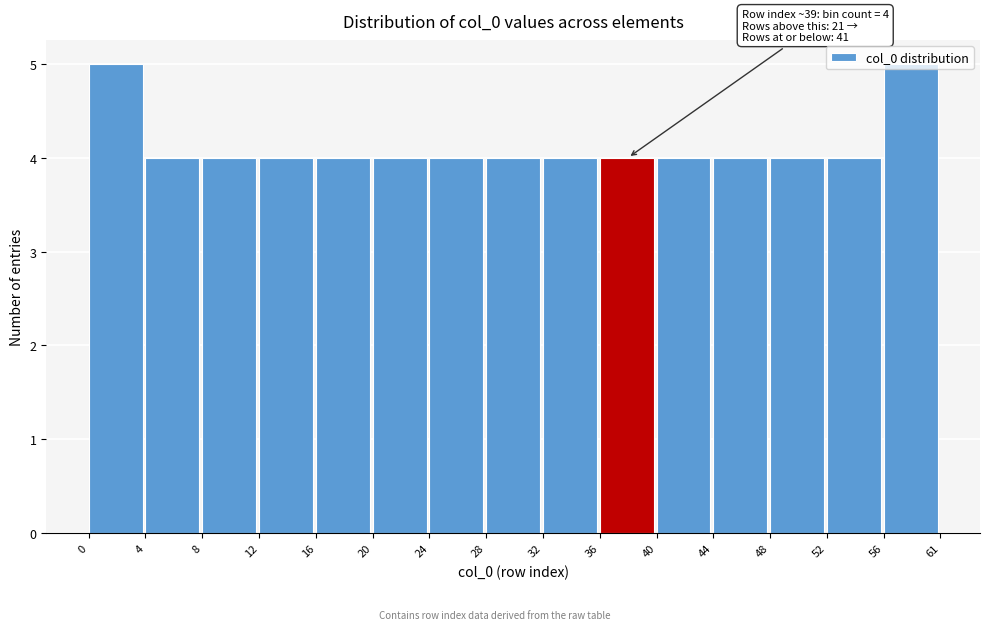

What is the value of the 15th bar from the left?

5